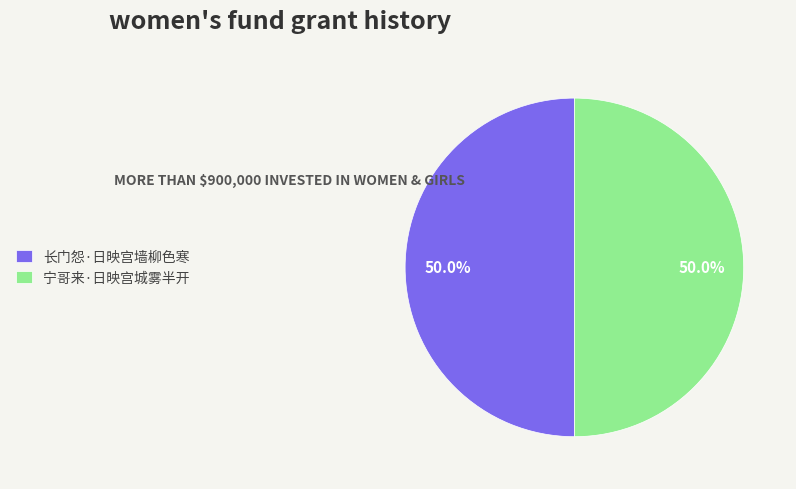

Count the number of slices in the pie.

2